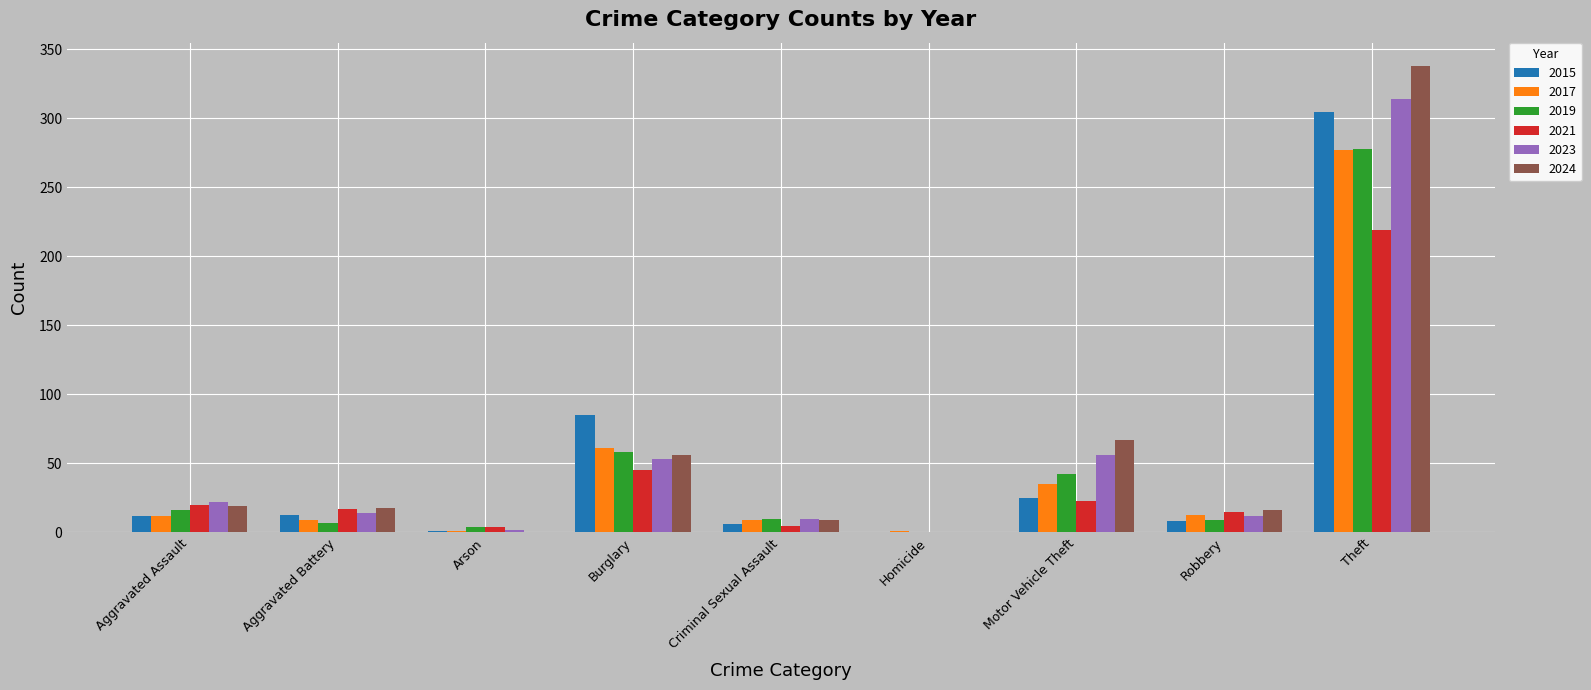

What are all the series names shown in the legend?

2015, 2017, 2019, 2021, 2023, 2024